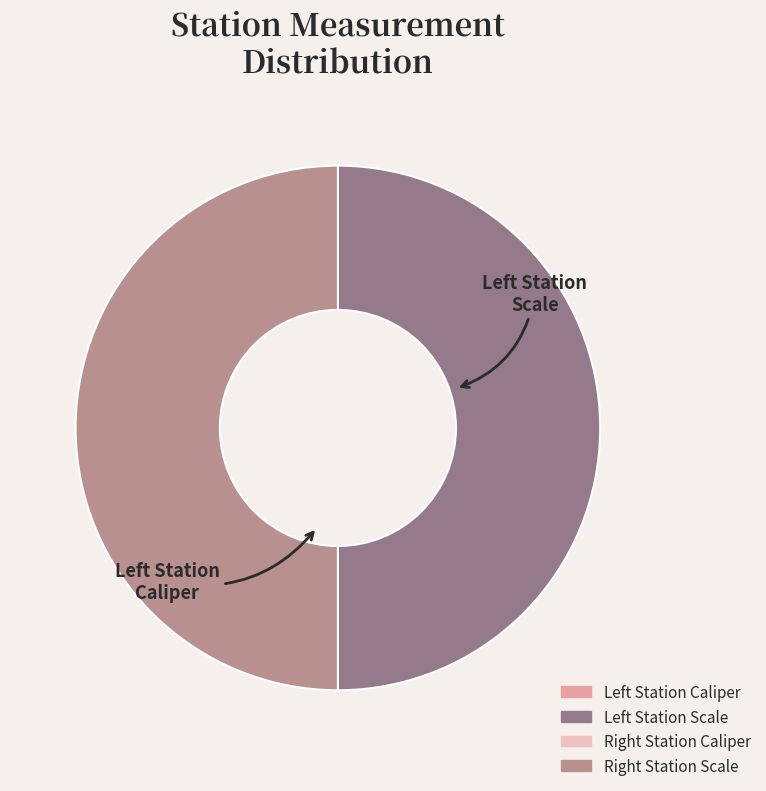

Which category has the biggest portion of the pie?

Left Station Scale